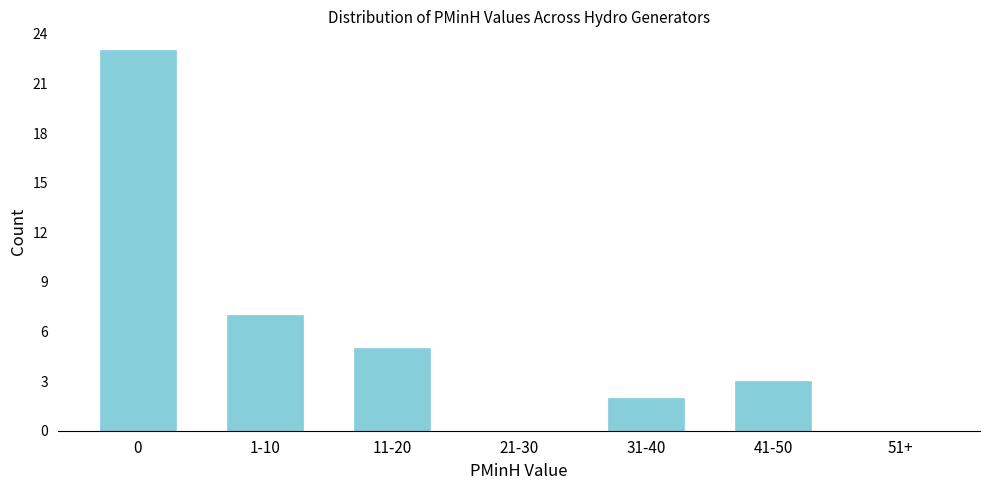

What is the ratio of the value at 0 to the value at 41-50?

7.7